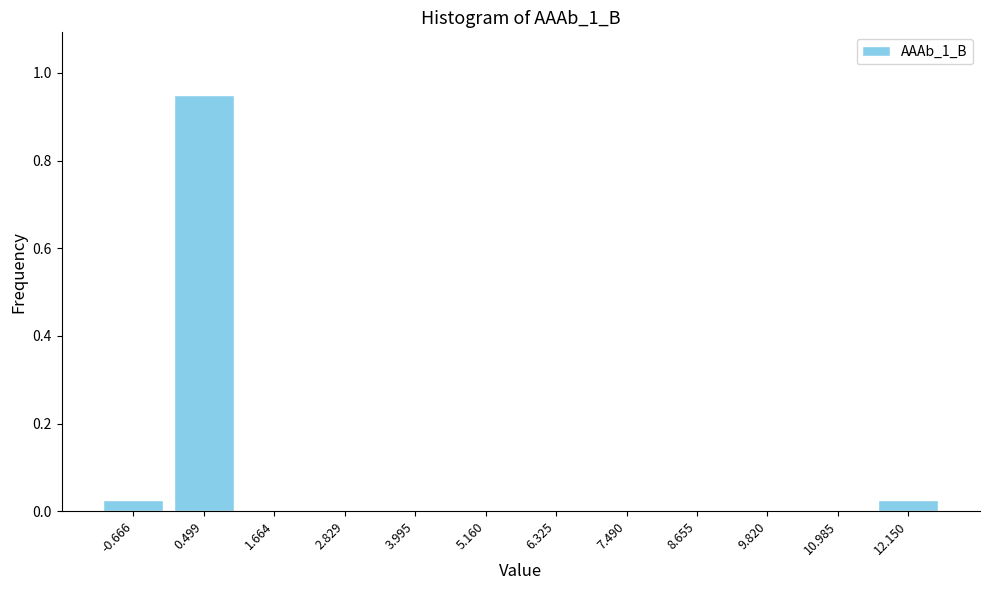

What is the sum of all values?

1.0